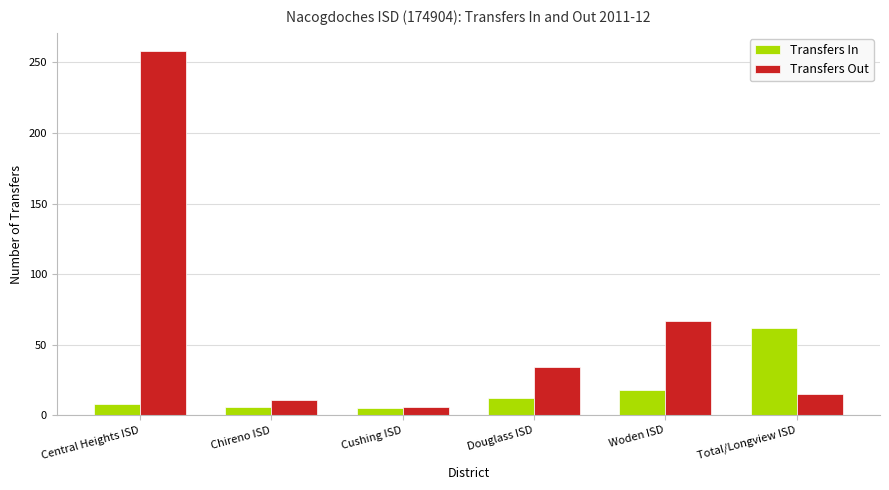

How many bars are there in each group?

2